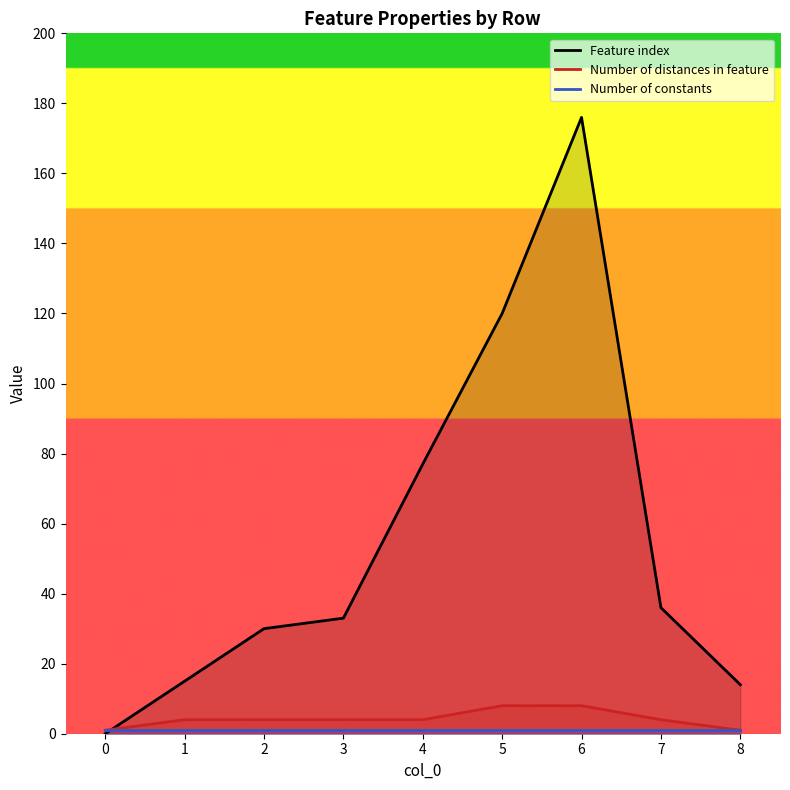

What is the value of the Number of constants point at the 6th from the left?

1